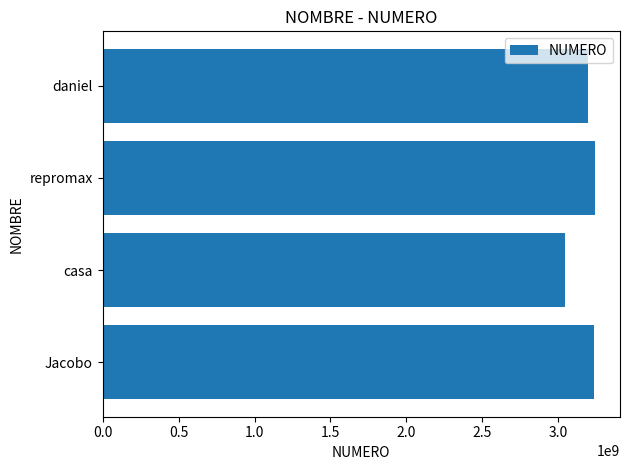

What is the sum of the values at daniel and Jacobo?

6426991068